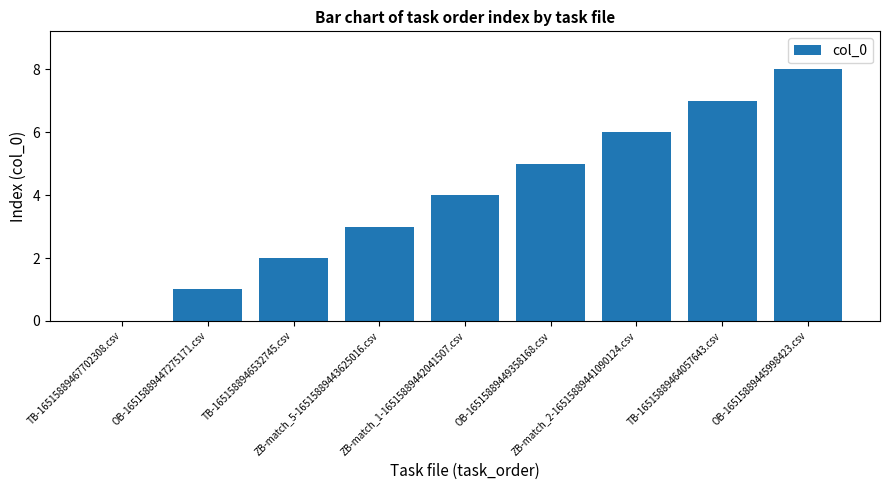

What is the maximum value shown in the chart?

8